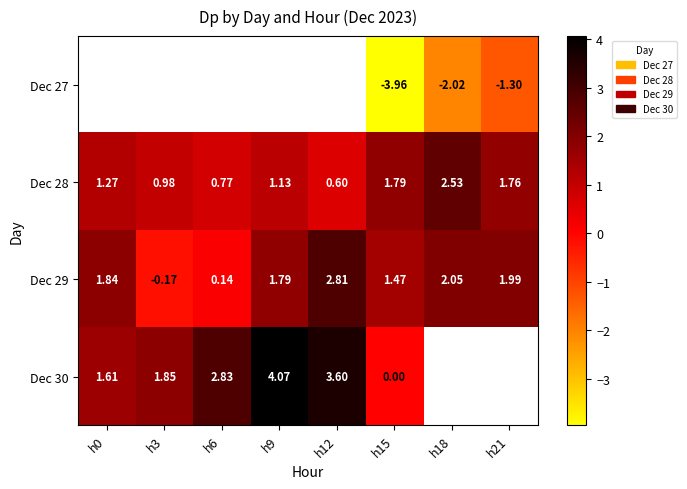

What is the approximate value of Dec 29 at h9?

1.8